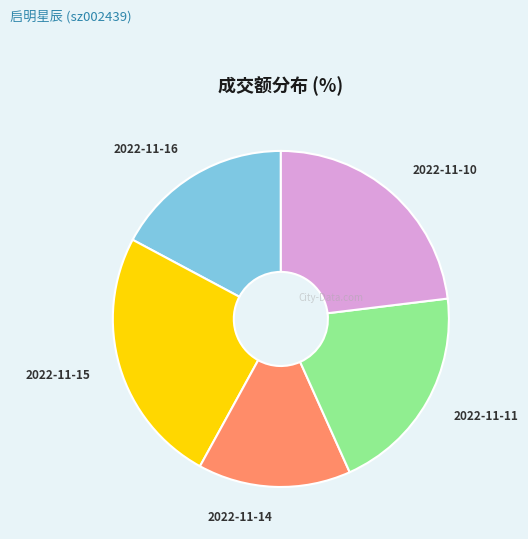

Do 2022-11-16 and 2022-11-15 together represent more than half of the pie?

No